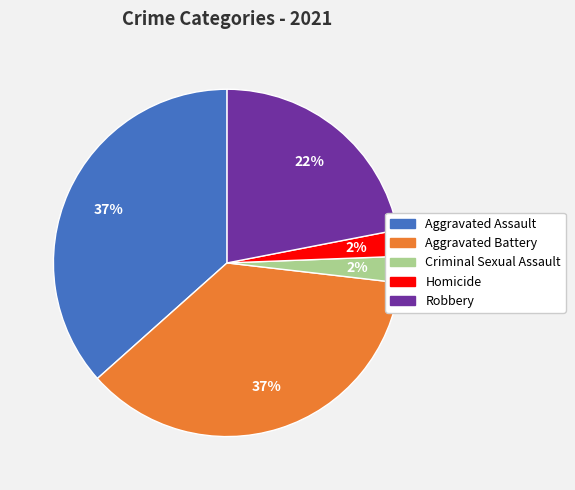

Count the number of slices in the pie.

5